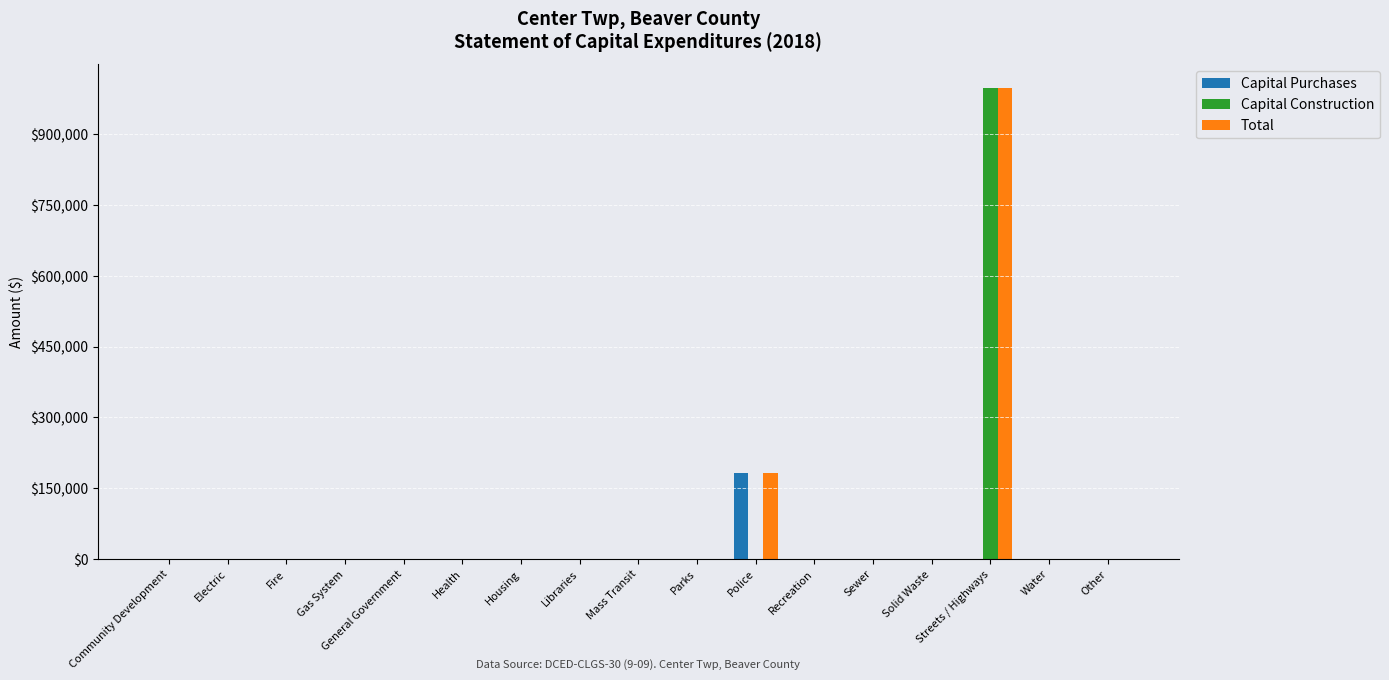

At which label does Capital Construction reach its peak?

Streets / Highways